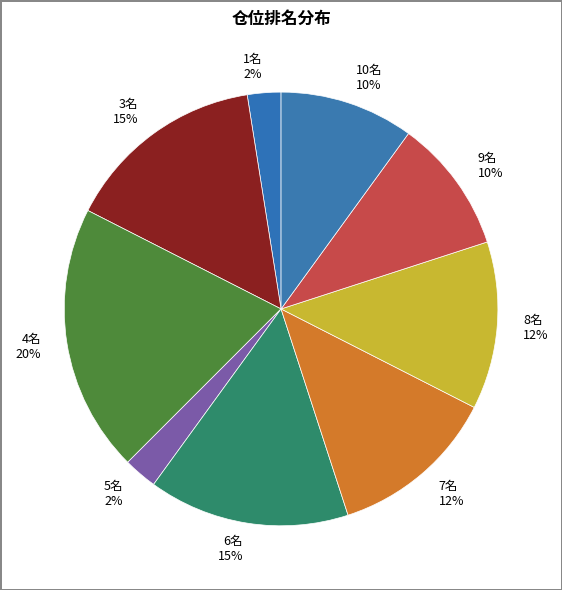

Count the number of slices in the pie.

9